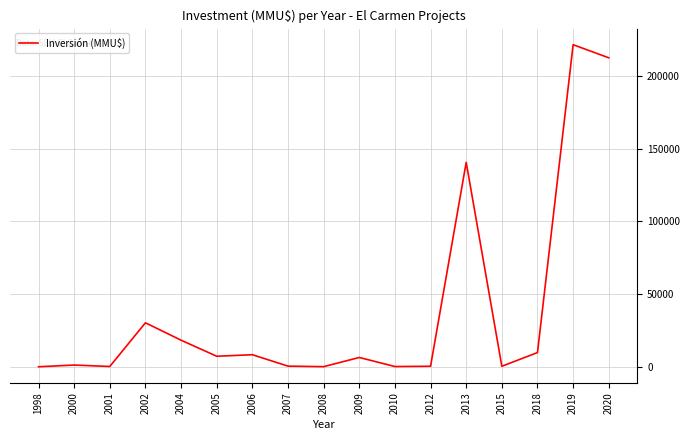

What is the difference between the maximum and minimum values?

221340